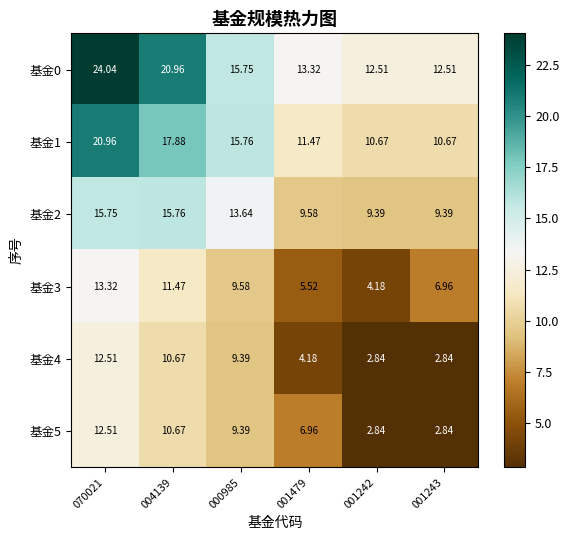

Is the value of 基金0 at 004139 greater than the value of 基金2 at 070021?

Yes